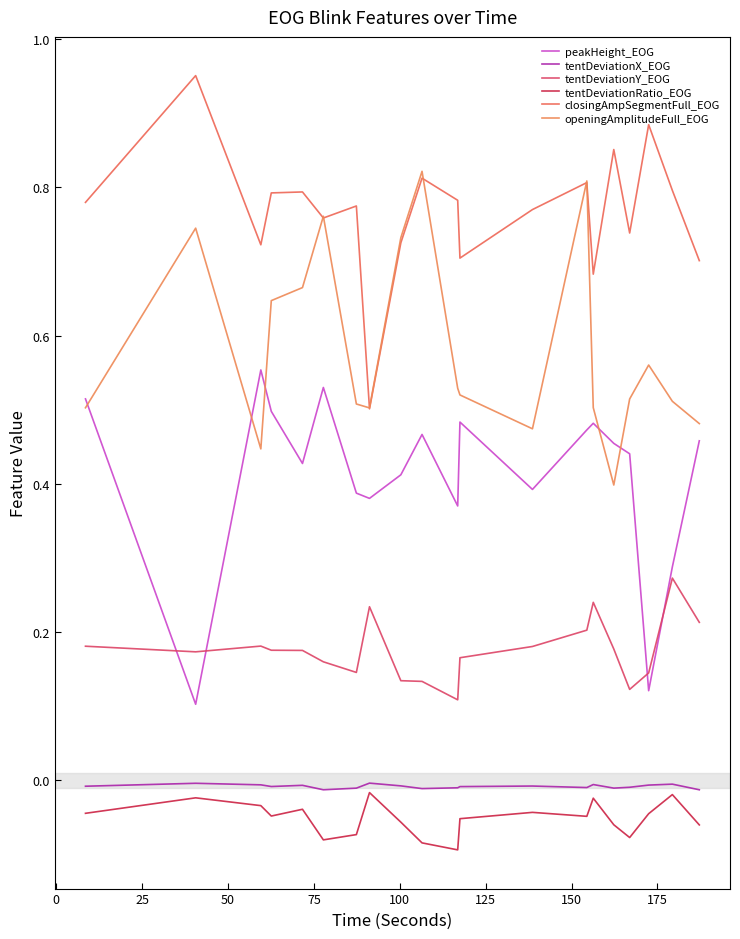

True or false: tentDeviationY_EOG and tentDeviationX_EOG cross at least once.

False